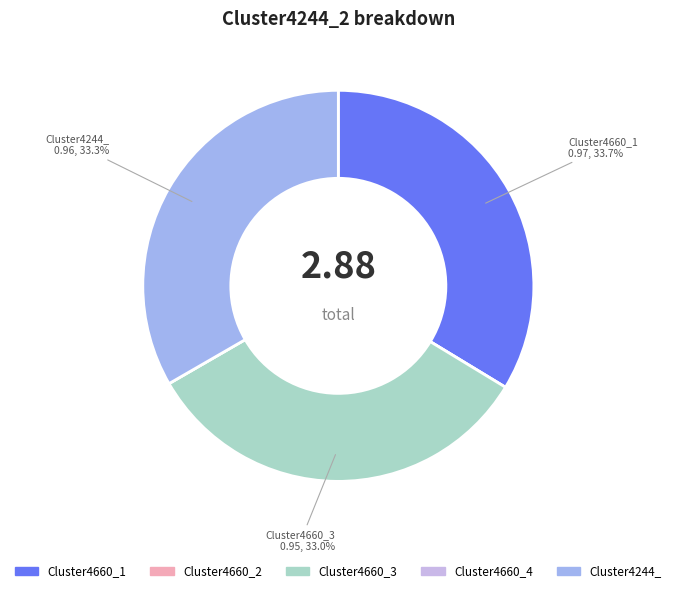

Is Cluster4244_ the majority of the pie?

No